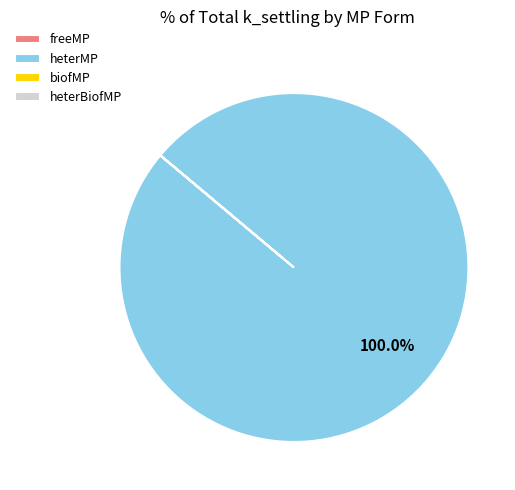

What is the majority slice?

heterMP